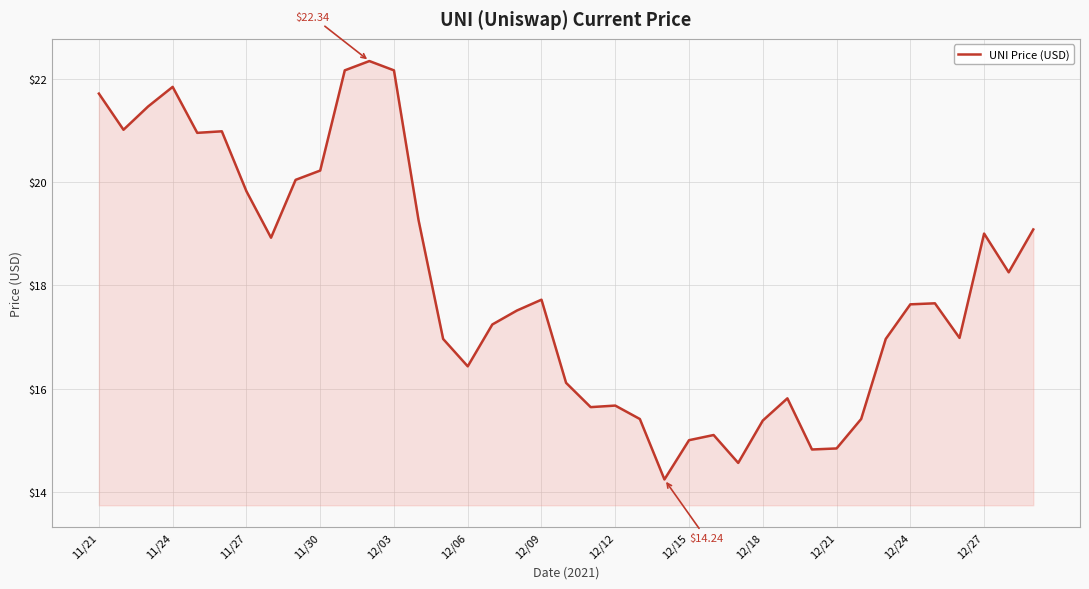

What is the minimum value shown in the chart?

14.2